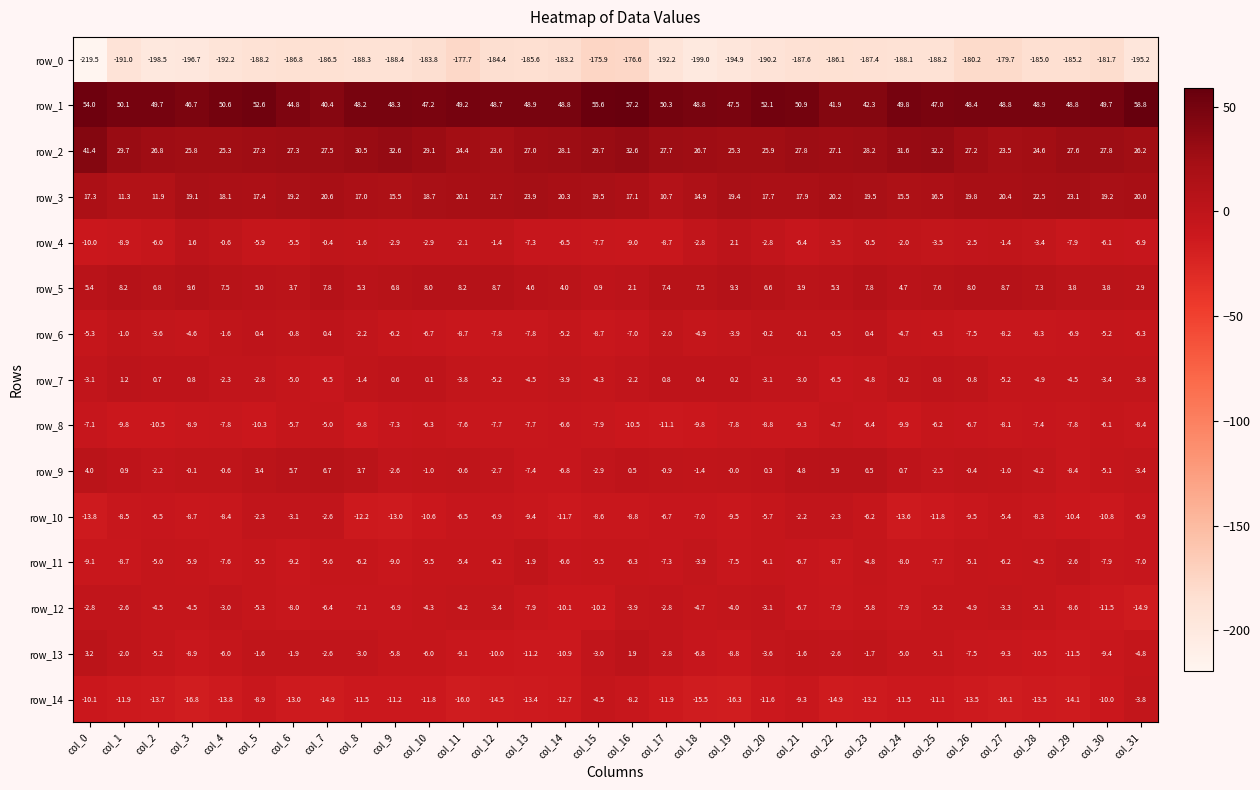

What is the approximate value of row_13 at col_4?

-6.0